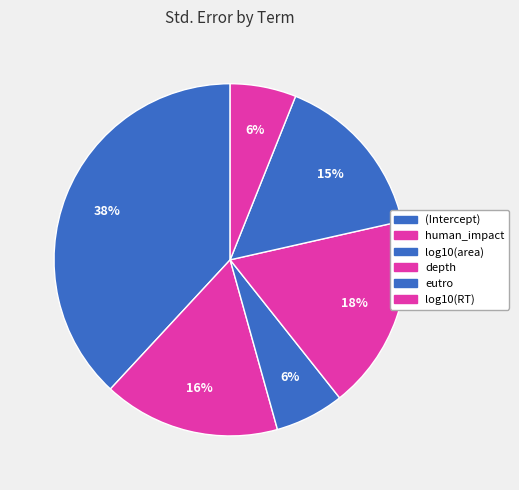

How many slices are in this pie chart?

6